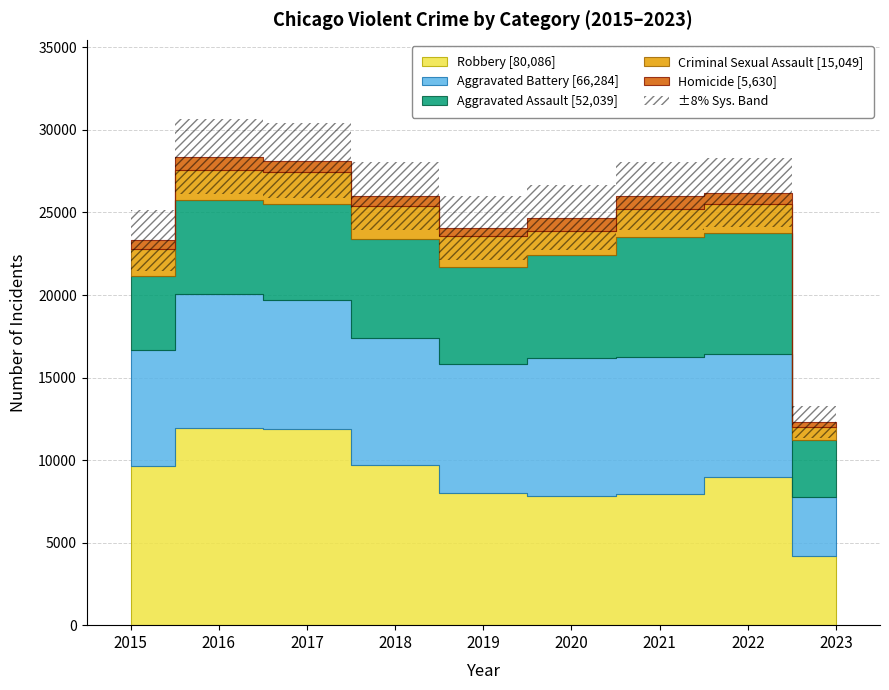

What is the value of the Robbery point at the 5th from the left?

7994